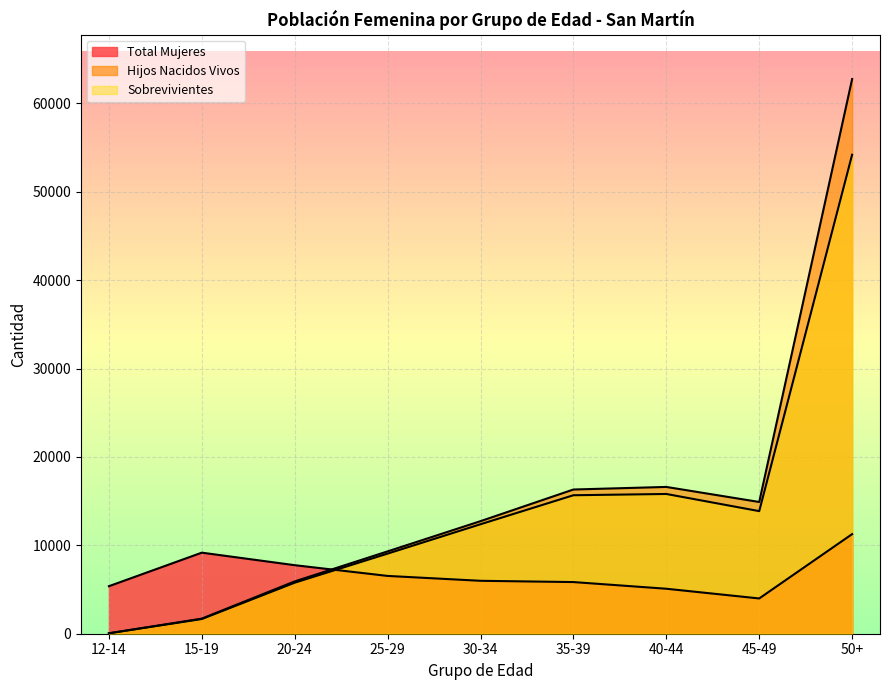

True or false: Hijos Nacidos Vivos has more than 2 points higher than both neighbors.

False